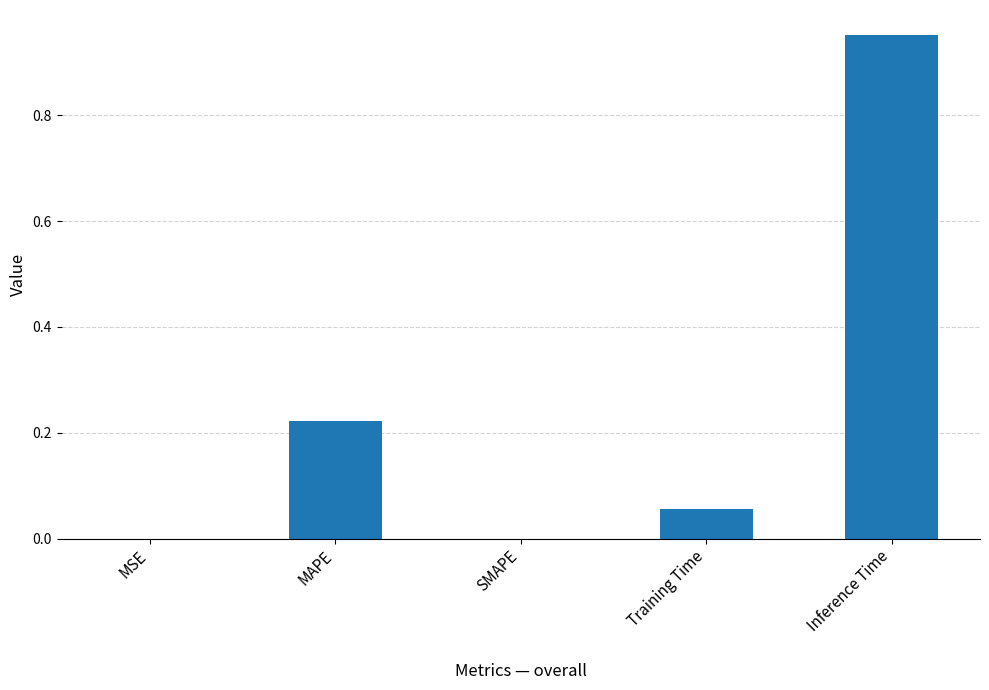

What is the sum of the values at Inference Time and MAPE?

1.2